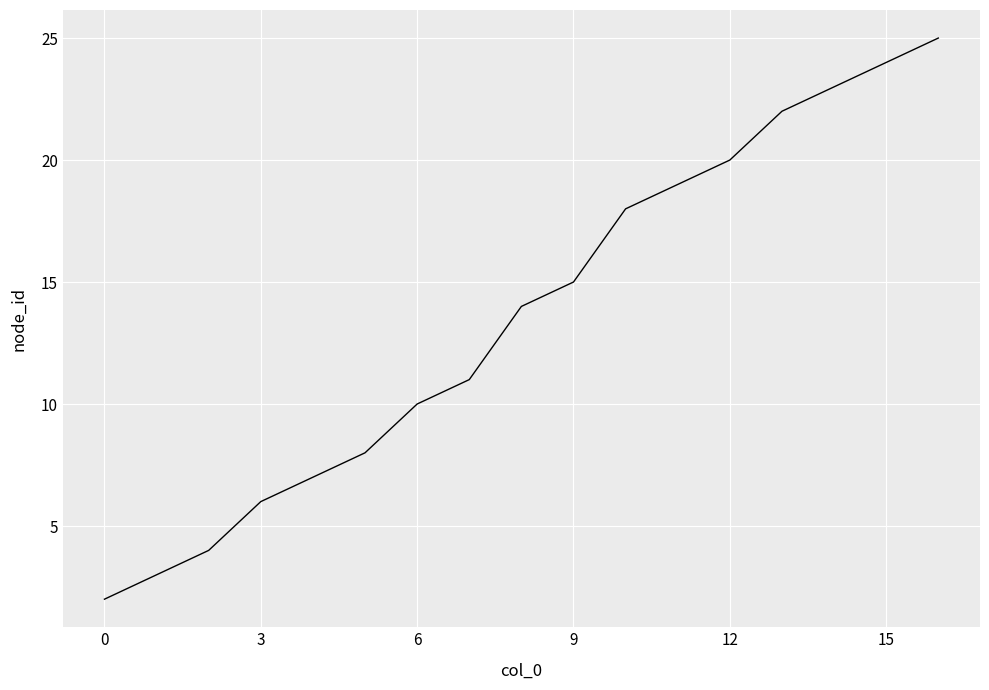

What is the difference between the maximum and minimum values?

23